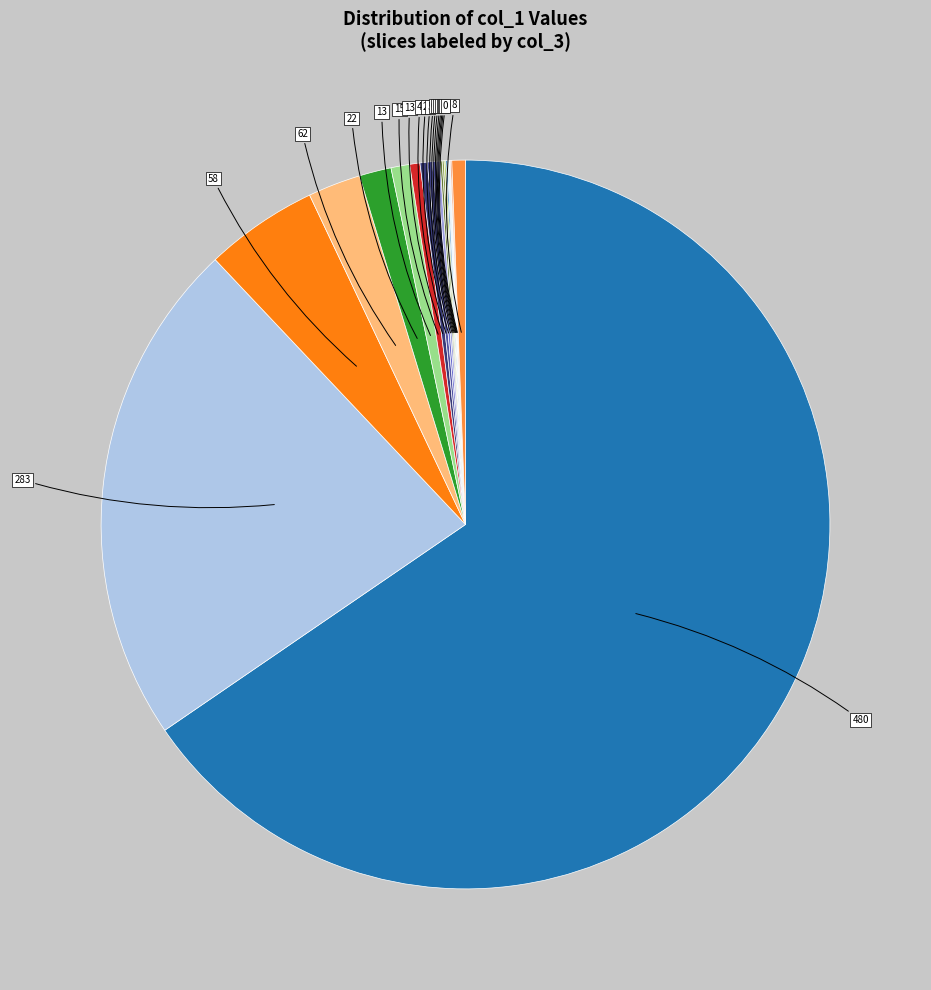

Which category accounts for the majority?

row_0